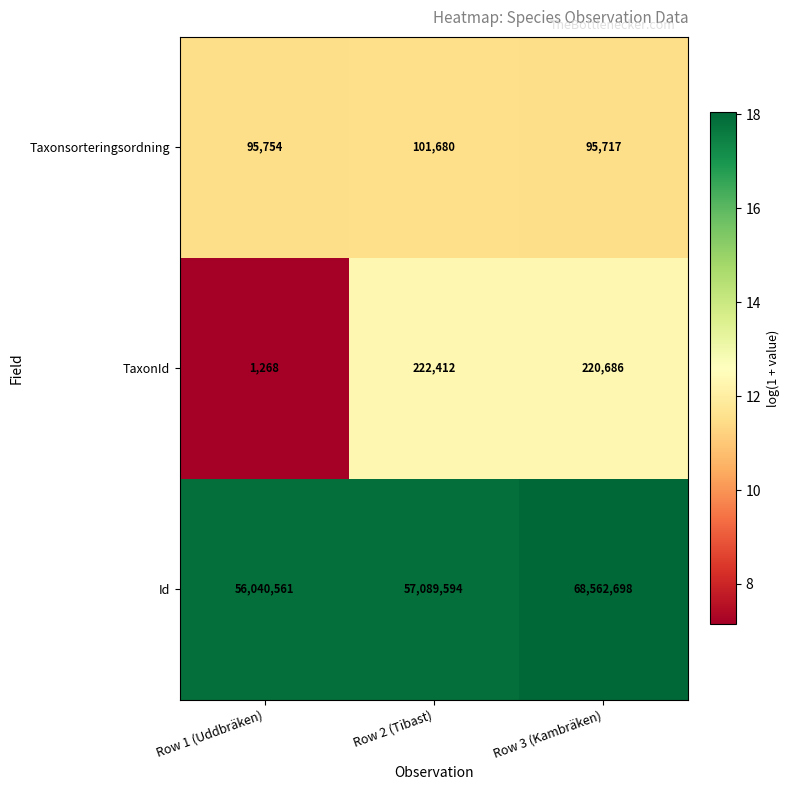

List the series in order of their peak value, highest first.

Id, TaxonId, Taxonsorteringsordning